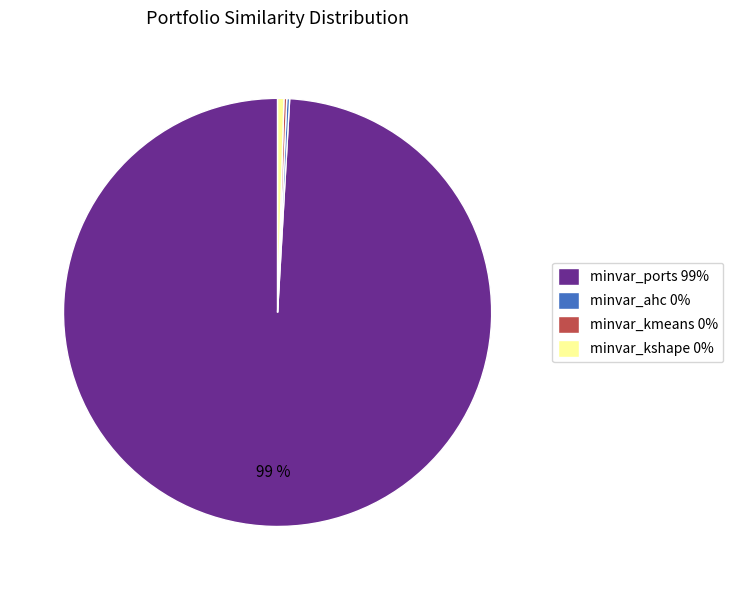

Which slice represents more than half of the pie?

minvar_ports 99%